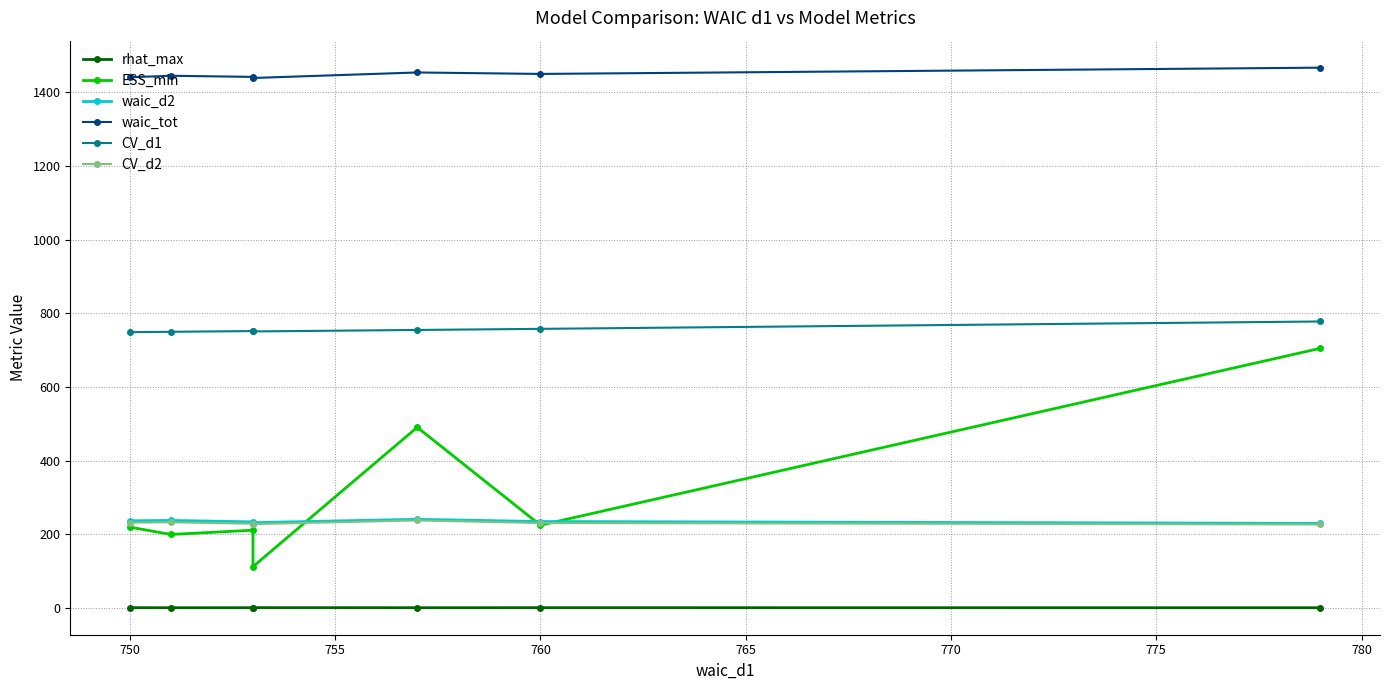

What is the sum of the waic_tot values at 755 and 770?

2892.0